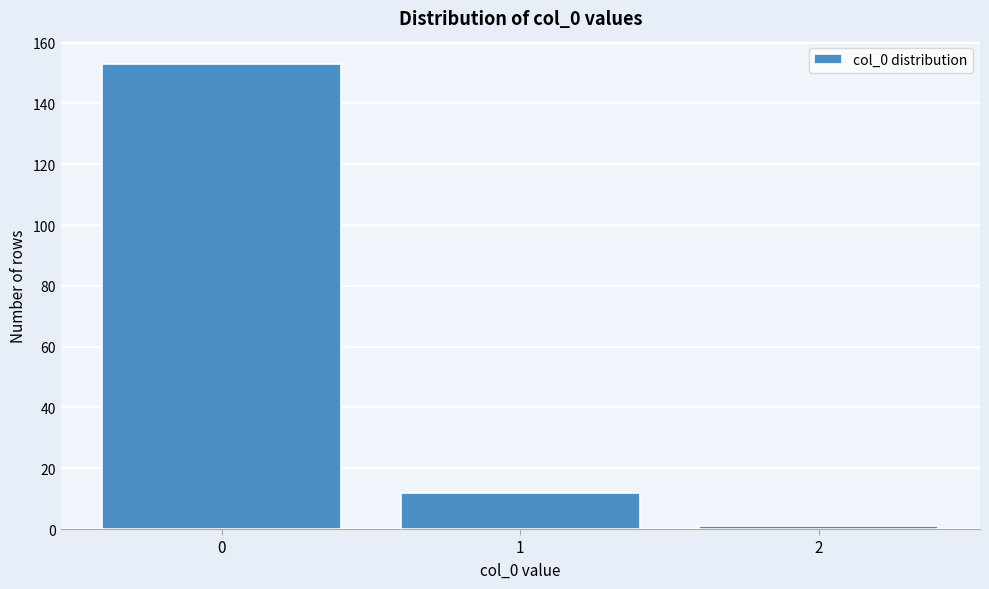

Reading left to right, extract all data points from this chart.

153	12	1